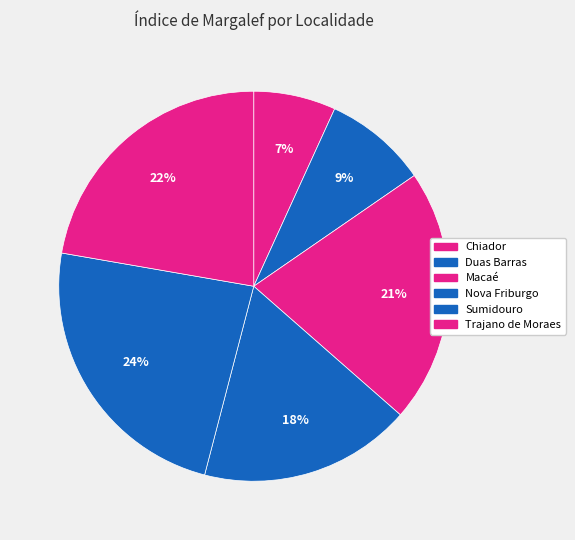

Which category has the smallest portion of the pie?

Chiador